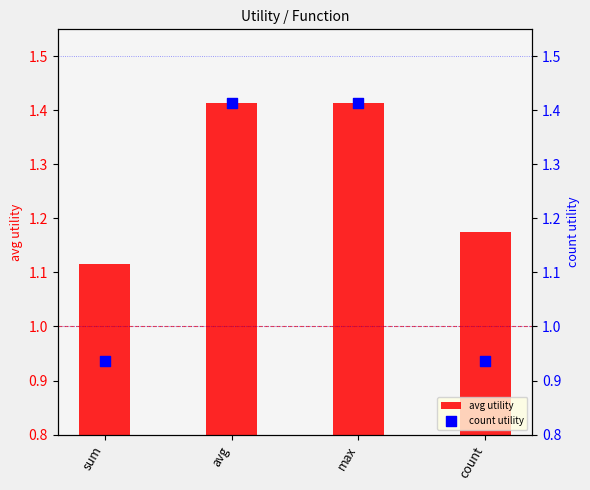

At how many categories does at least one series exceed 1?

4